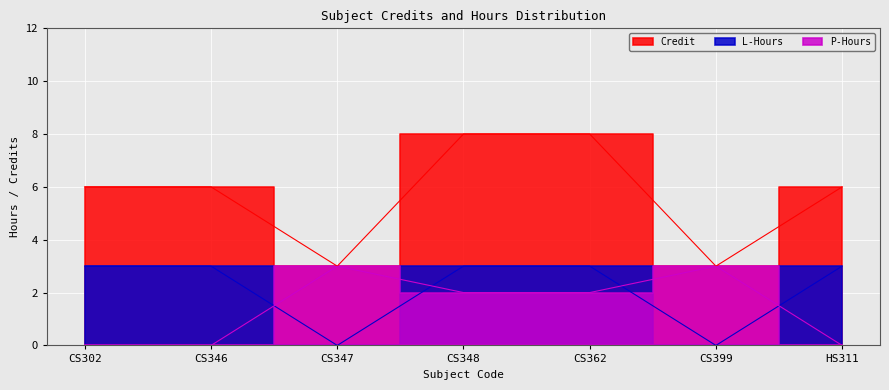

True or false: Credit has a value of 6 at CS346.

True